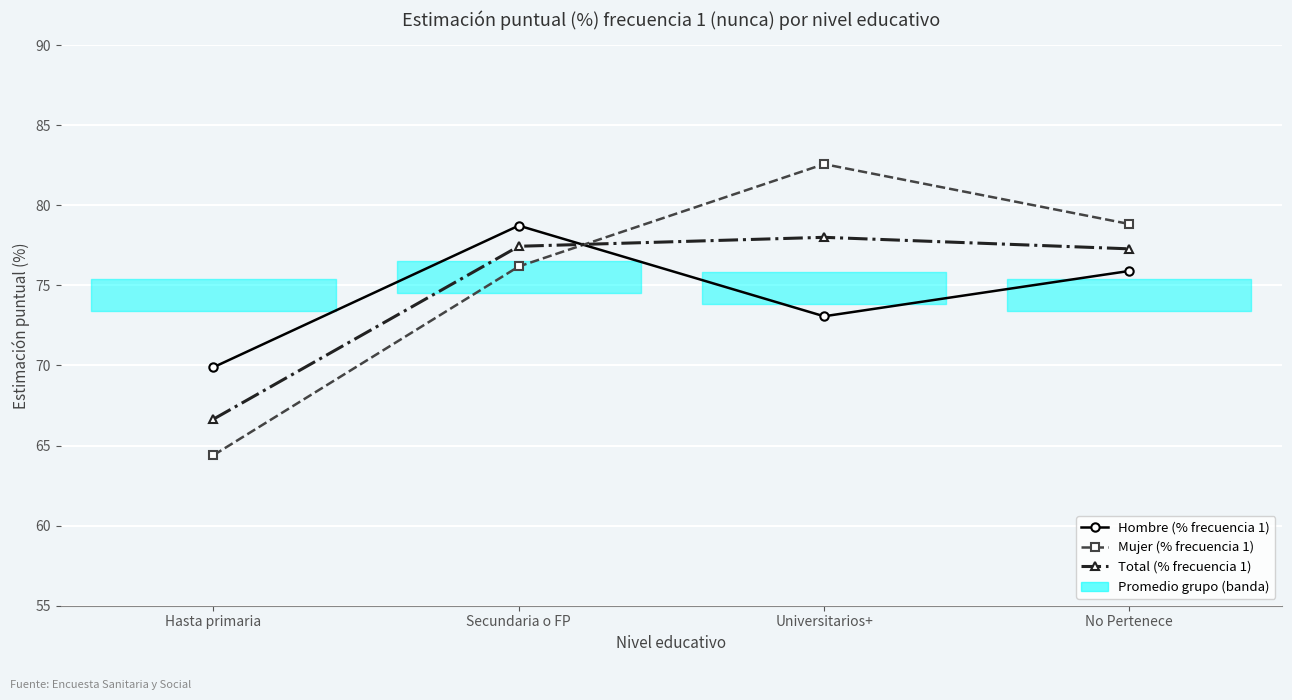

Is it true that Mujer (% frecuencia 1) equals 76.2 at Secundaria o FP?

True